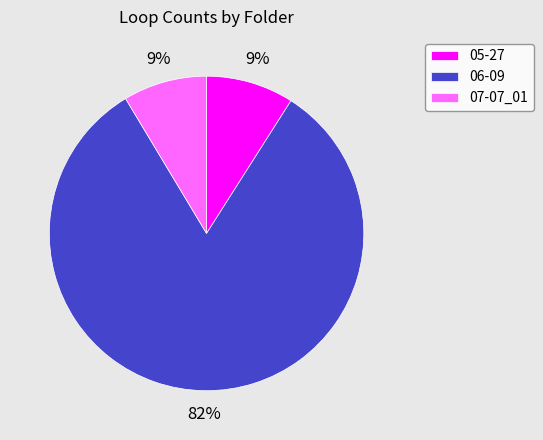

Is the sum of 07-07_01 and 06-09 greater than half?

Yes